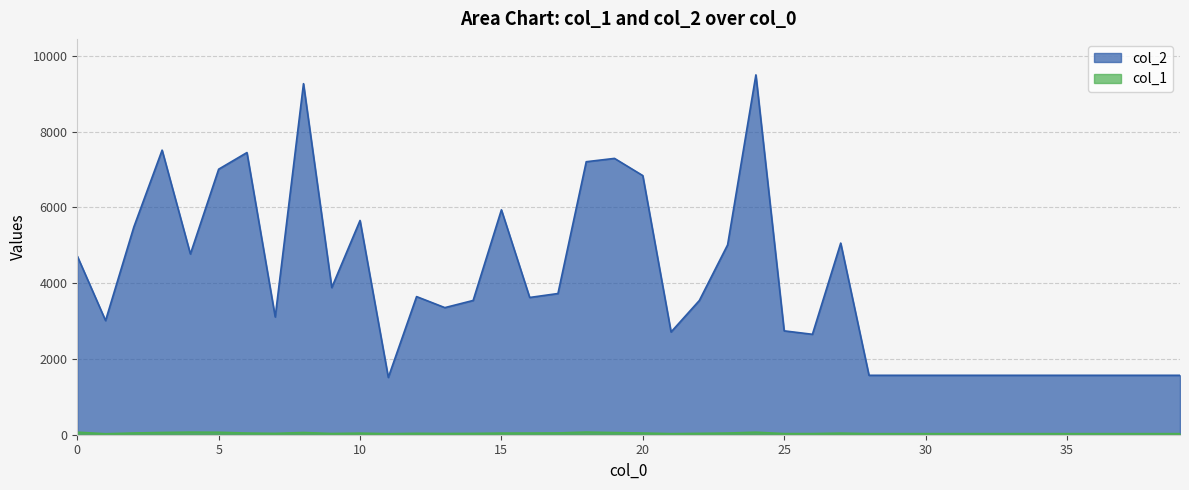

What is the total value across all series at 14?

3578